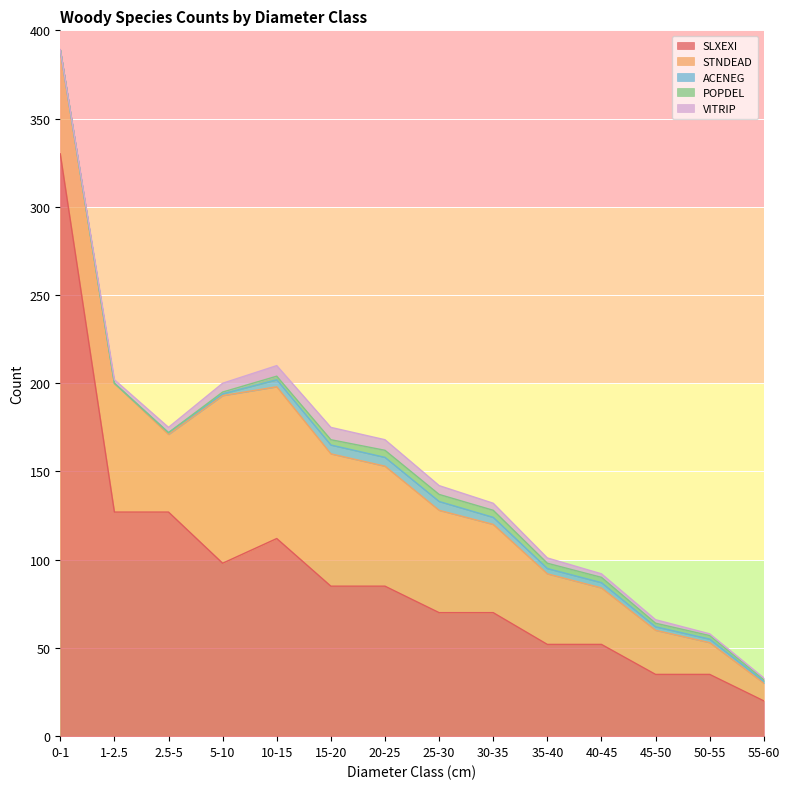

List the labels in order of ACENEG value, smallest first.

0-1, 1-2.5, 2.5-5, 5-10, 55-60, 45-50, 50-55, 35-40, 40-45, 10-15, 30-35, 15-20, 20-25, 25-30